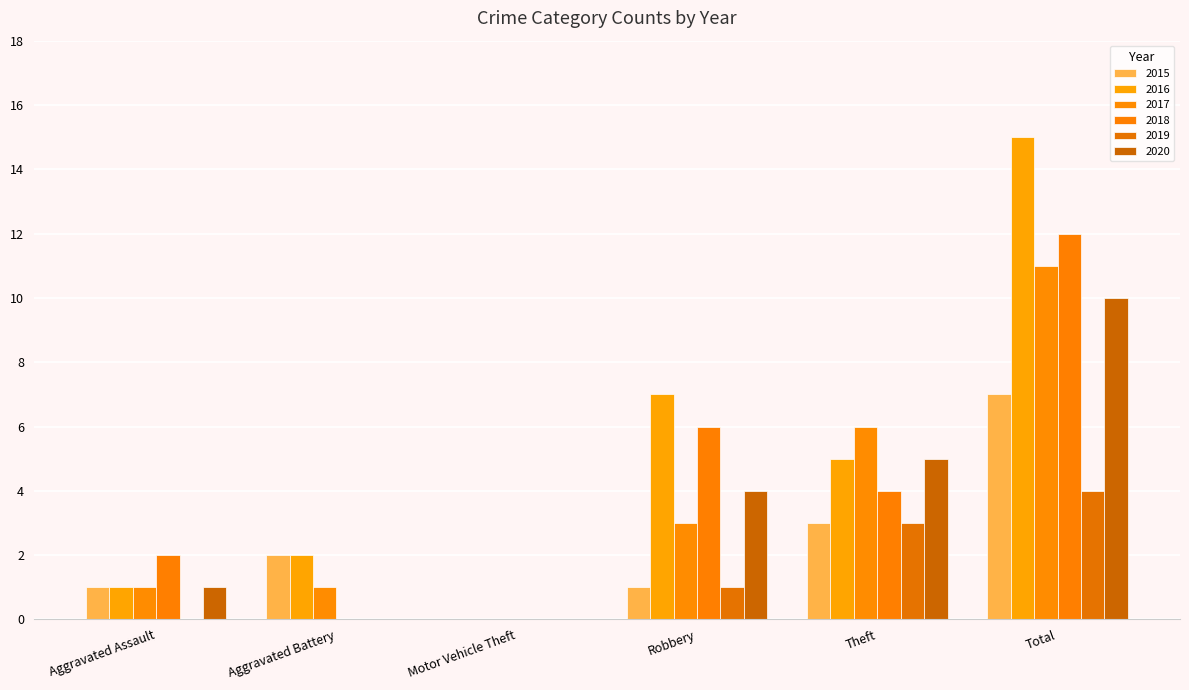

What value does the 2020 series have at Total, to the nearest 5?

10